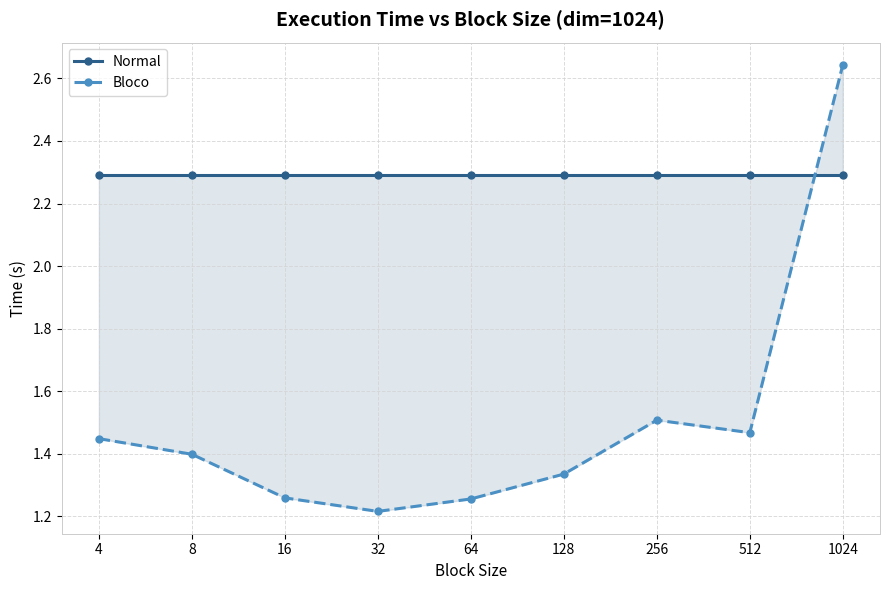

At which label does Bloco reach its minimum?

32